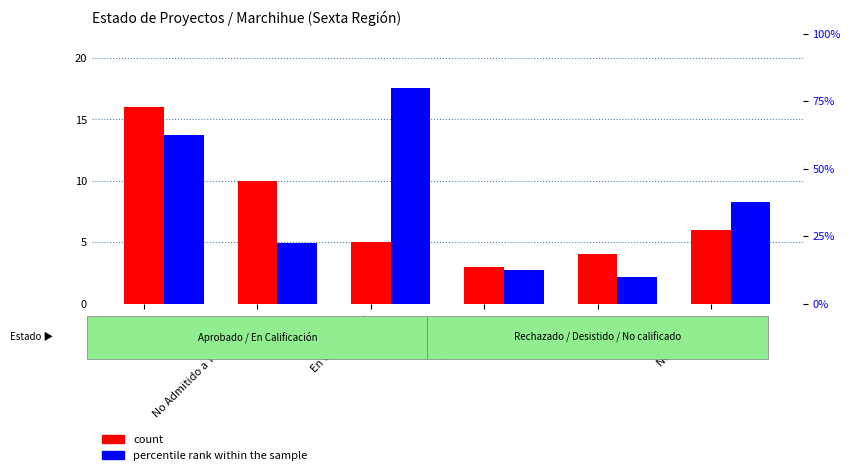

Which series has the widest spread of values?

percentile rank within the sample